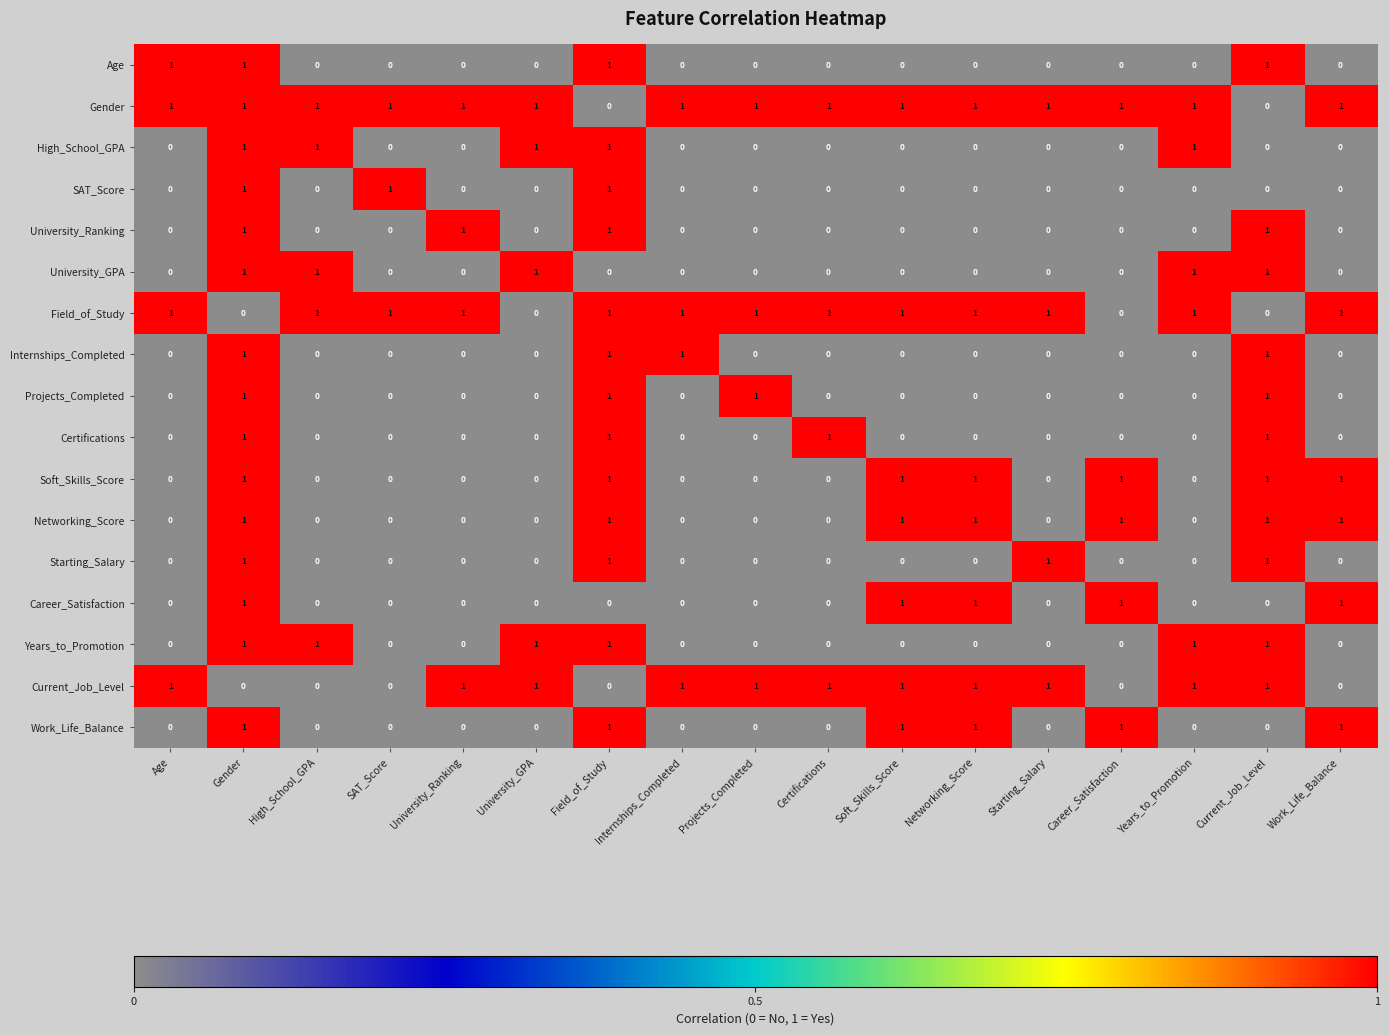

How many data points in Networking_Score are above 0?

7